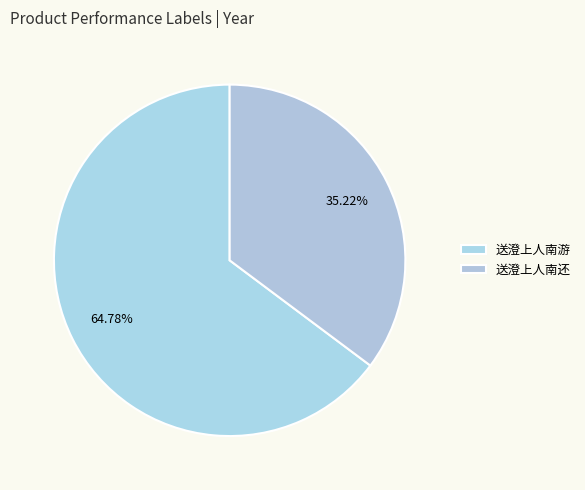

What percentage is the 送澄上人南还 slice, to the nearest percent?

35%